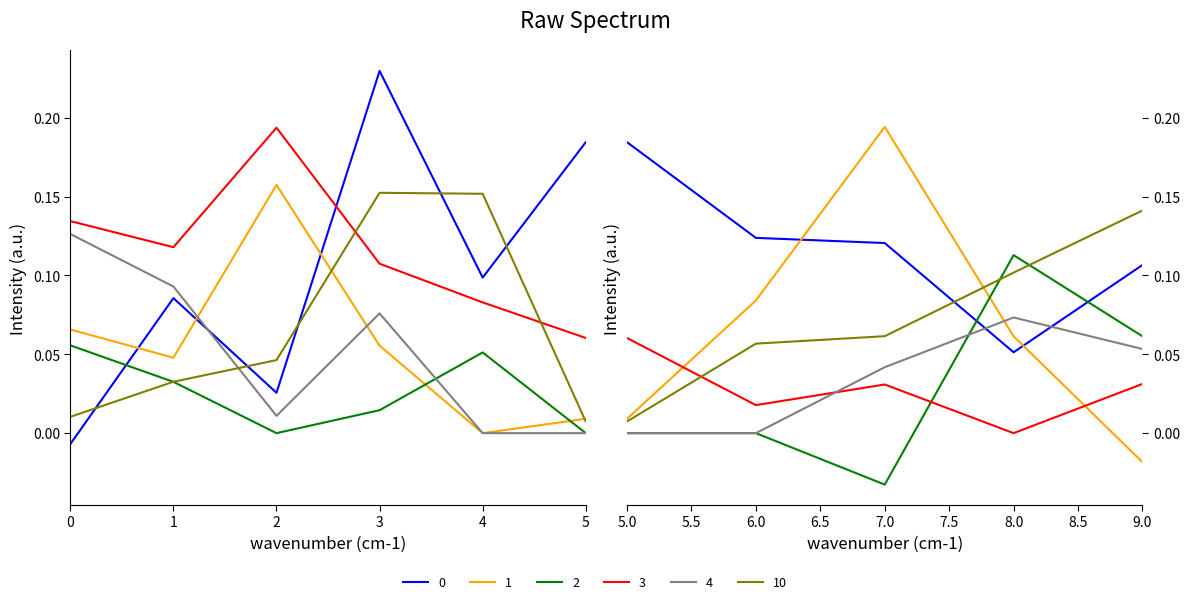

Which series ends up on top after the final intersection of 3 and 2?

2